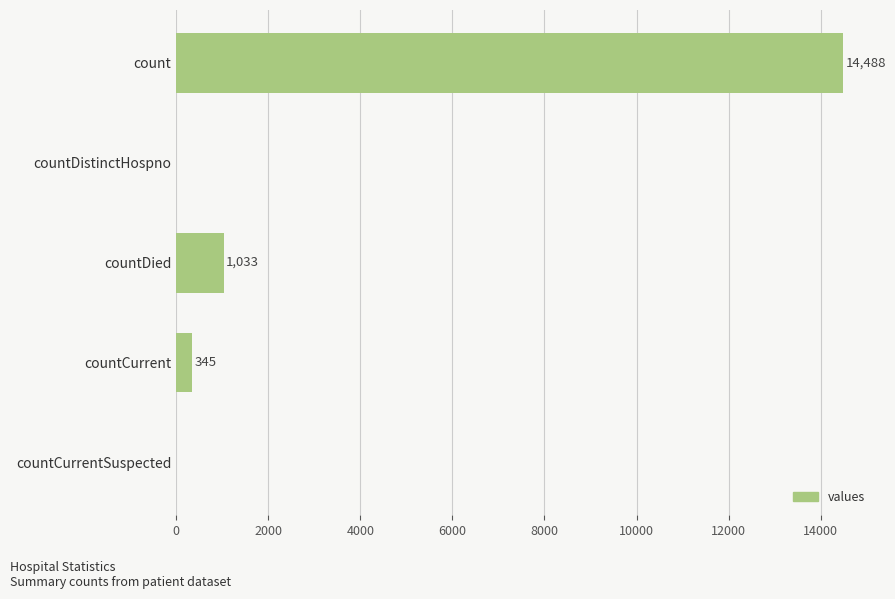

What is the average value?

3173